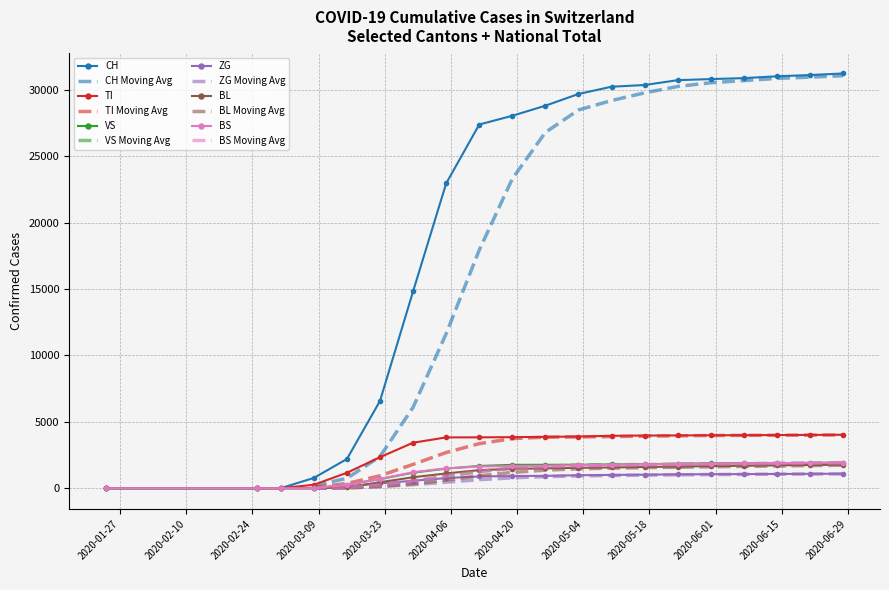

Rank the series by their maximum value, from lowest to highest.

ZG, BL, BS, VS, TI, CH